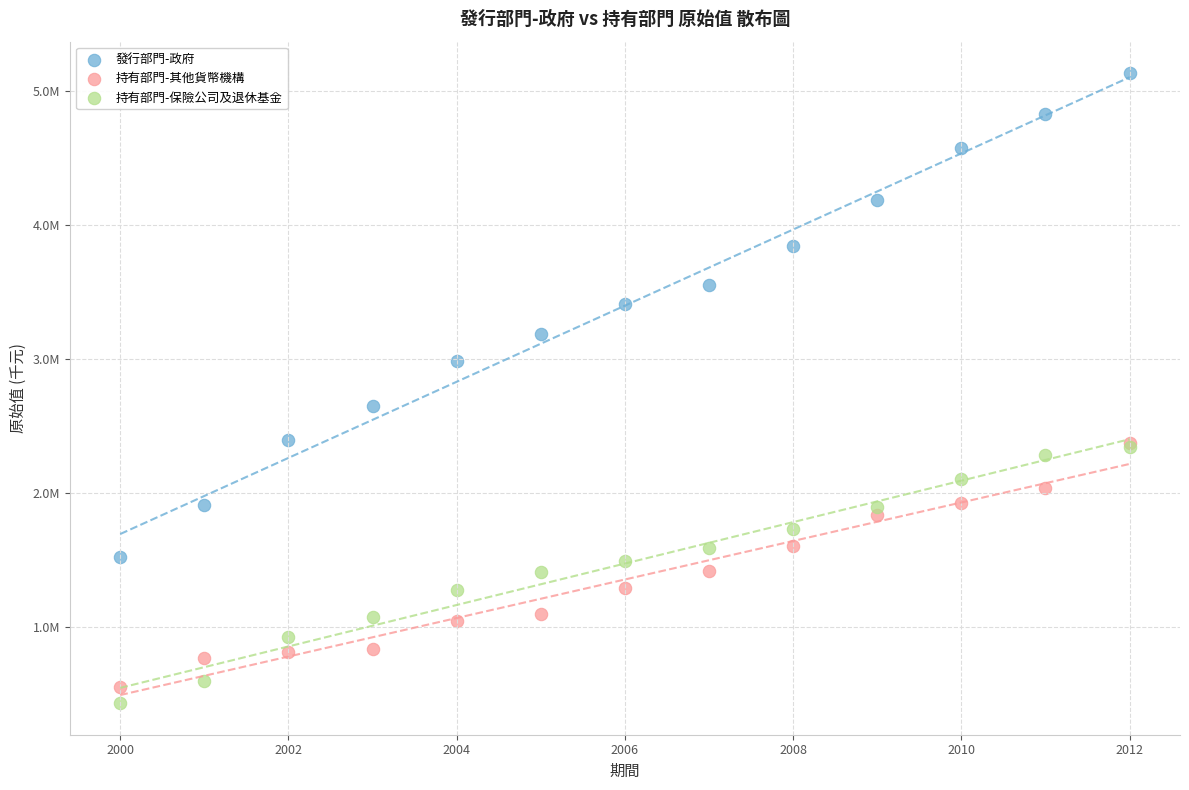

Which series has the largest Y range (max minus min)?

發行部門-政府